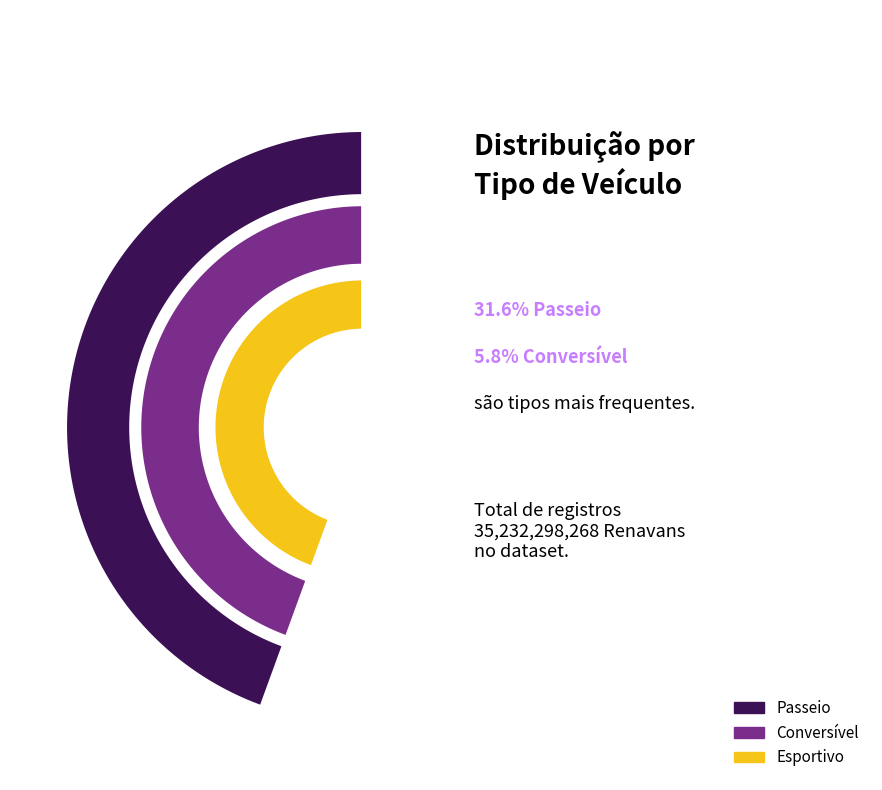

Is it true that CoupéPasseio is 8% of the pie?

False